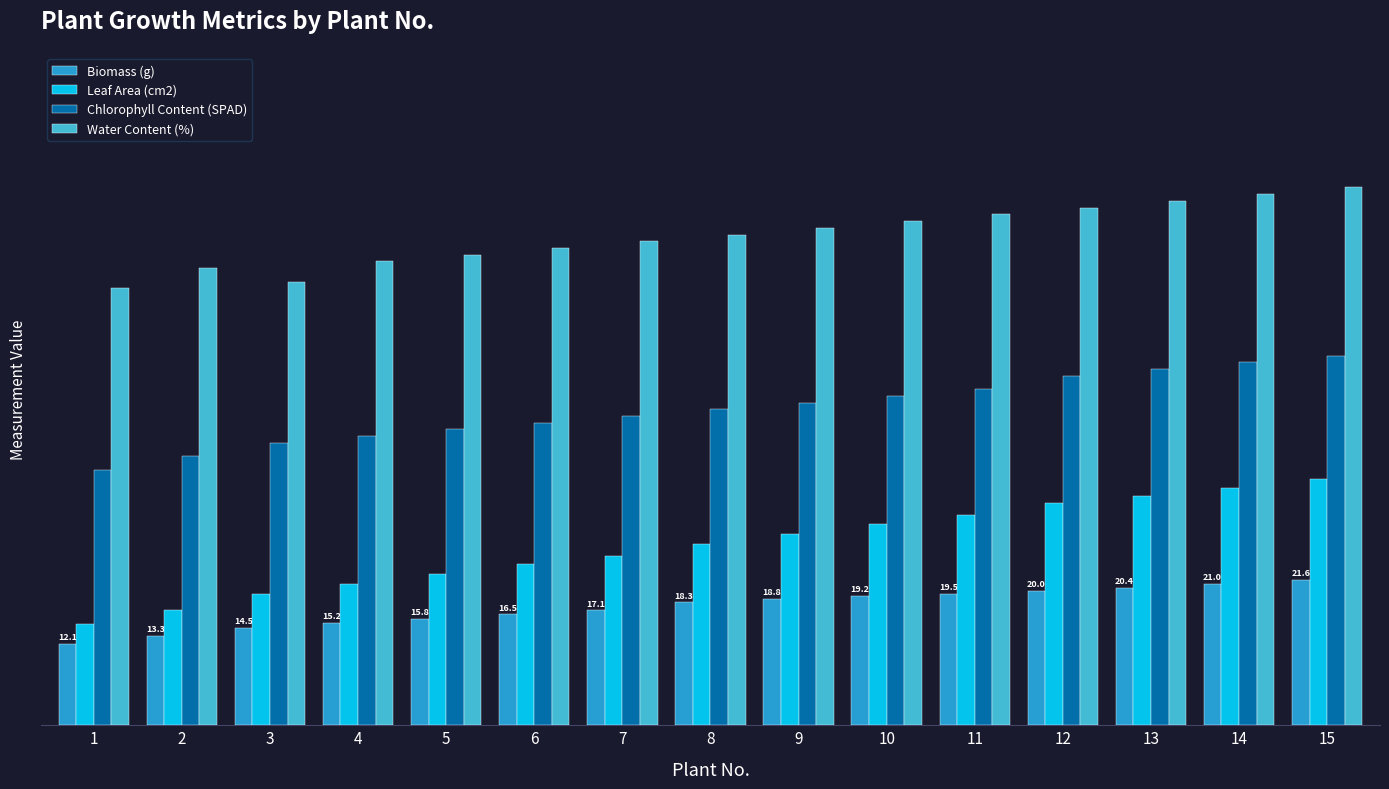

Reading right to left, list all the values displayed in this chart.

Biomass (g): 21.6	21.0	20.4	20.0	19.5	19.2	18.8	18.3	17.1	16.5	15.8	15.2	14.5	13.3	12.1
Leaf Area (cm2): 36.7	35.3	34.1	33.0	31.3	30.0	28.5	27.0	25.2	24.0	22.5	21.0	19.5	17.2	15.0
Chlorophyll Content (SPAD): 55.0	54.0	53.0	52.0	50.0	49.0	48.0	47.0	46.0	45.0	44.0	43.0	42.0	40.0	38.0
Water Content (%): 80.0	79.0	78.0	77.0	76.0	75.0	74.0	73.0	72.0	71.0	70.0	69.0	66.0	68.0	65.0